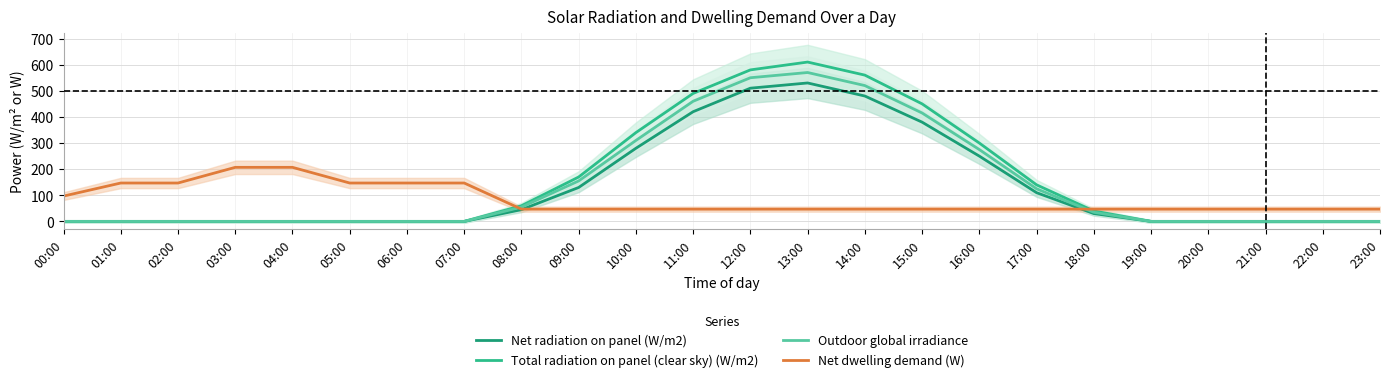

List the series in order of their overall mean, lowest first.

Net dwelling demand (W), Net radiation on panel (W/m2), Outdoor global irradiance, Total radiation on panel (clear sky) (W/m2)